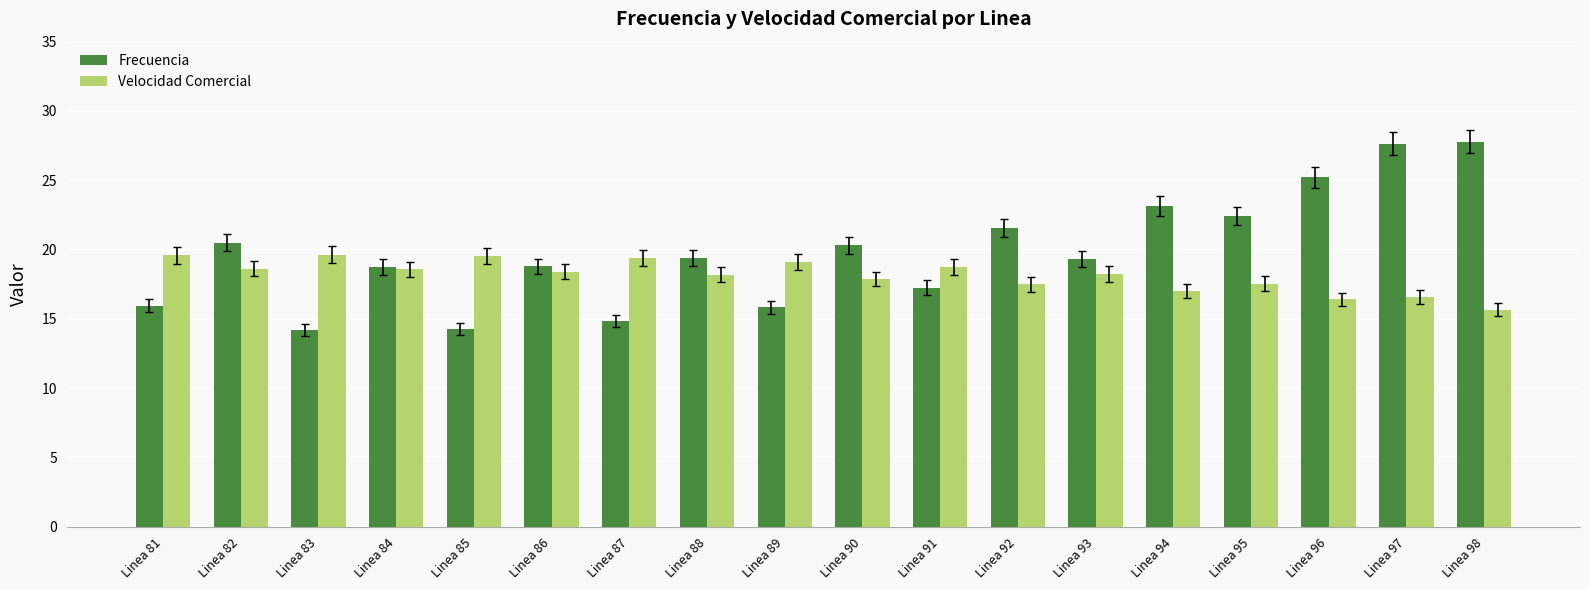

What is the difference between the maximum and second lowest values in the Frecuencia series?

13.5